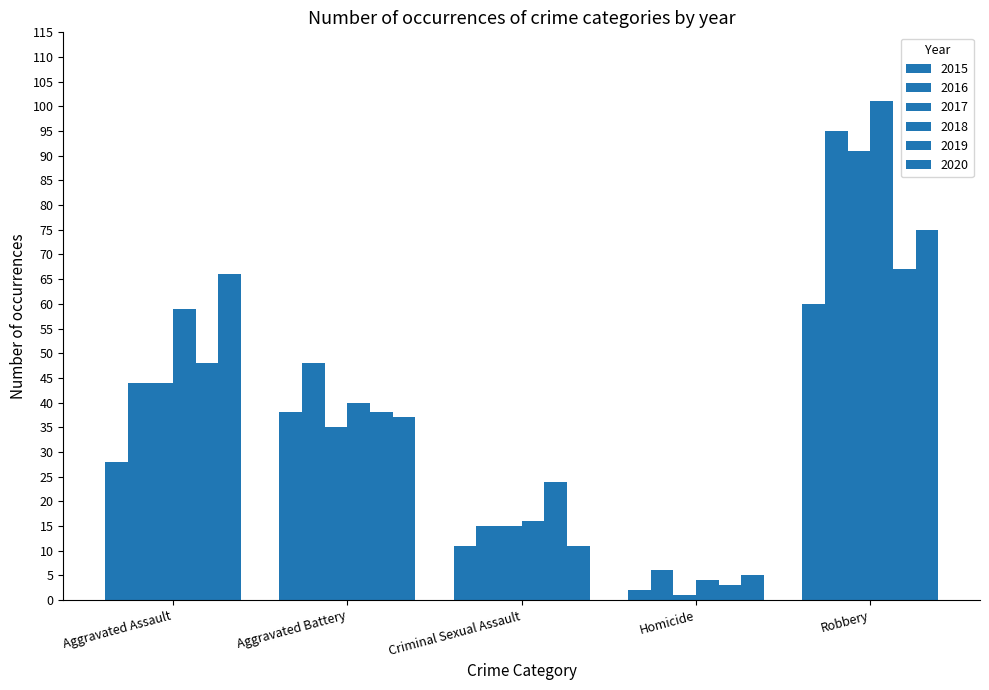

What is the average value of the 2019 series?

36